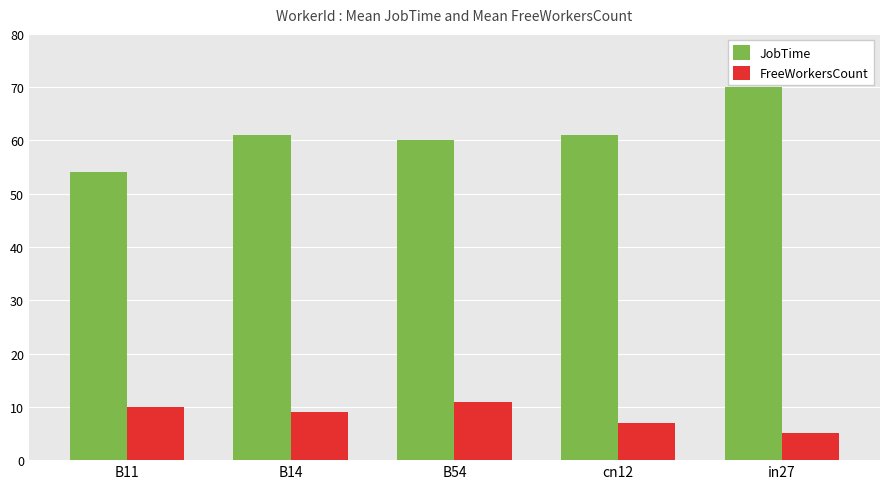

At which category is the sum across all series the highest?

in27